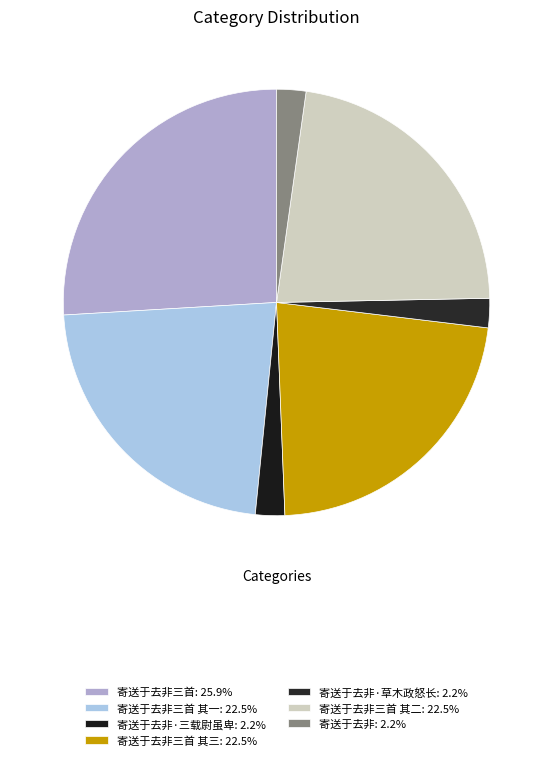

How many slices are in this pie chart?

7